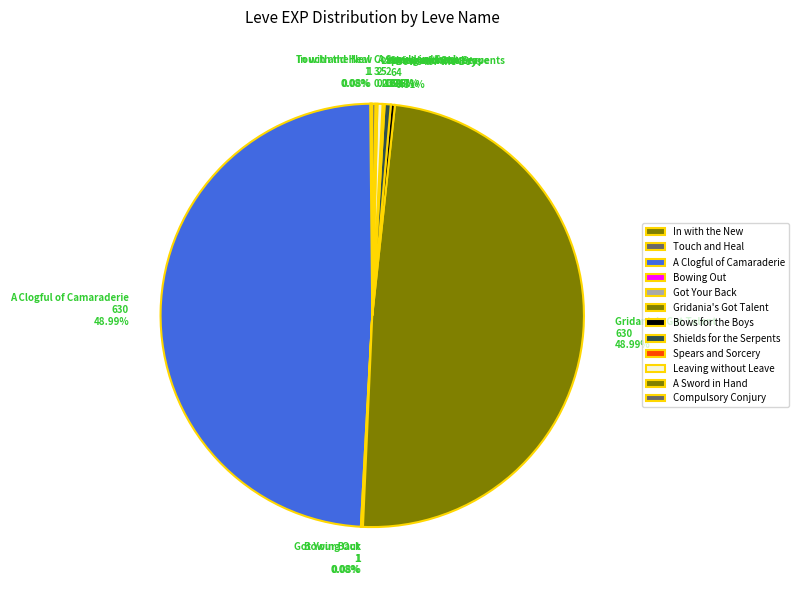

What percentage is the Gridania's Got Talent slice, to the nearest percent?

49%